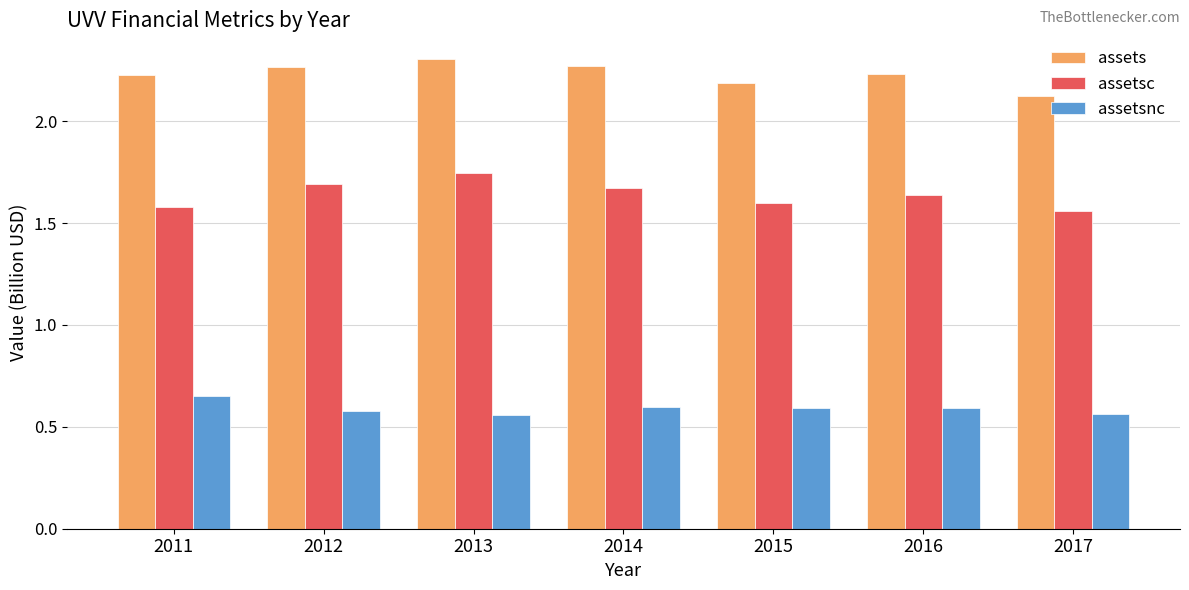

Which series has the largest total across all categories?

assets